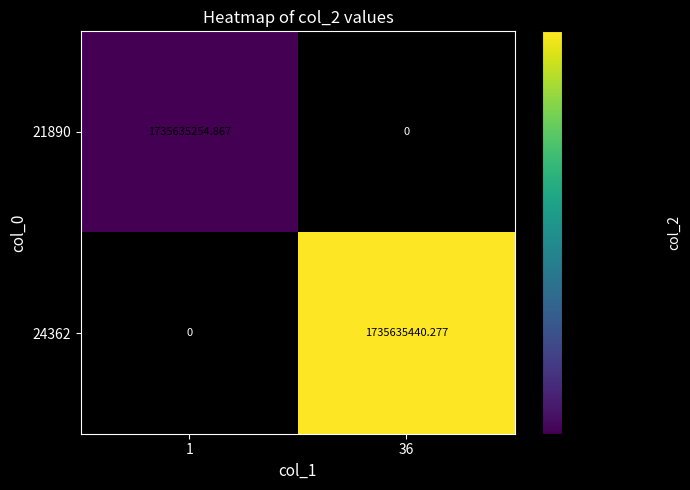

Rank the series at 36 from highest to lowest value.

24362, 21890